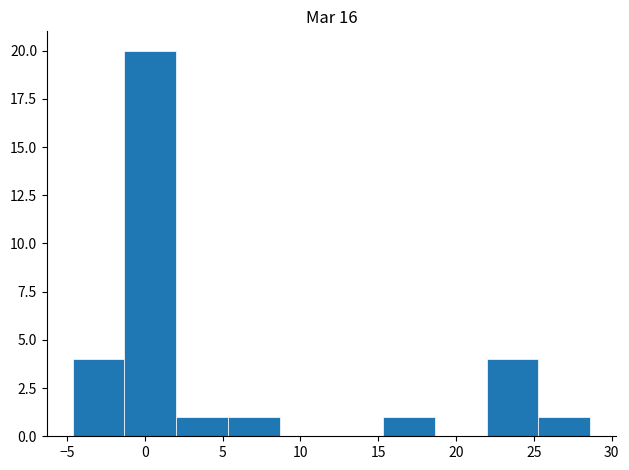

What is the height of the bar covering -1.5 to 2.0 on the x-axis? Neither the bar edges nor the heights are printed on the chart, so give them approximately, as read against the axes.

20